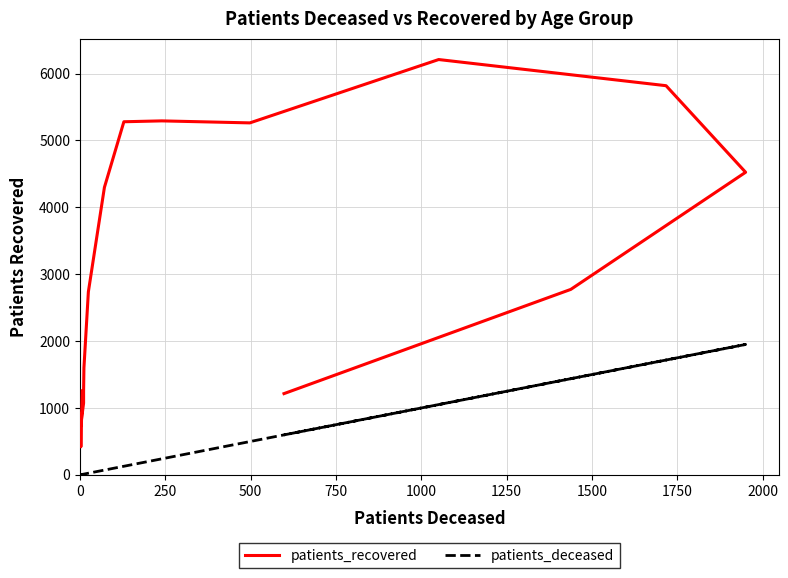

True or false: patients_deceased and patients_recovered intersect in this chart.

False